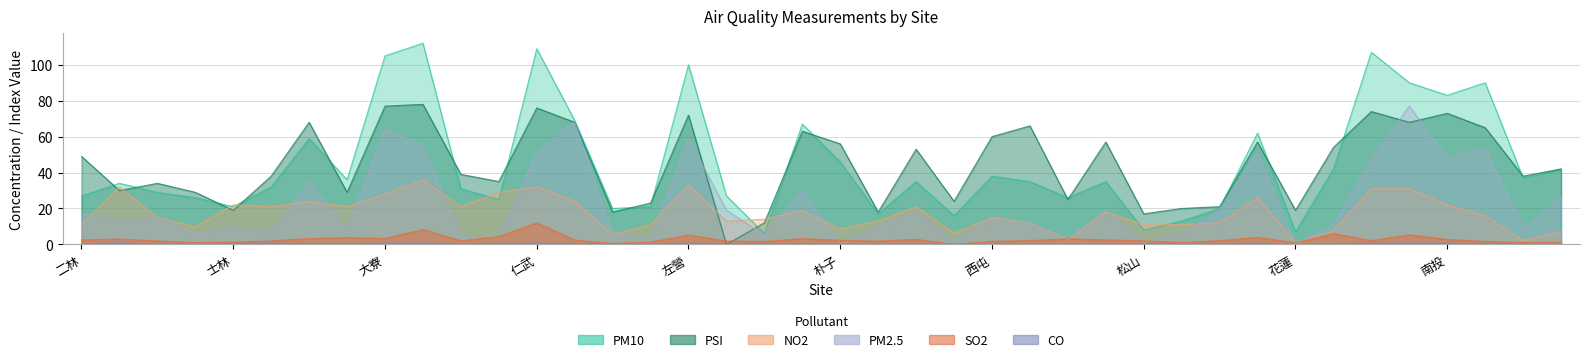

True or false: NO2 and CO intersect in this chart.

False